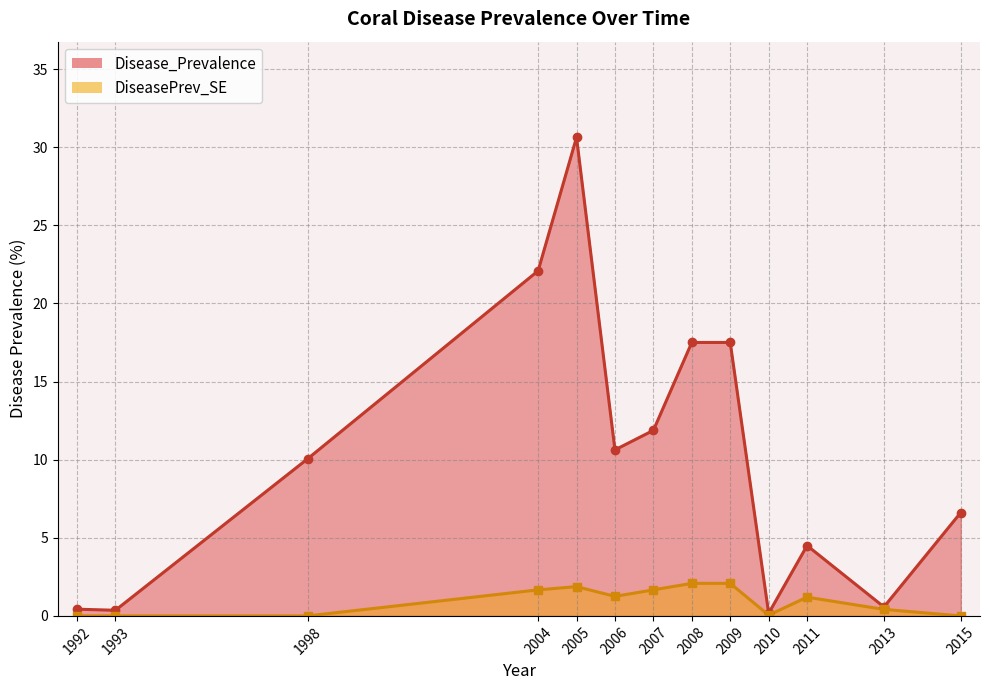

Which series changed the most between 1992 and 2015?

Disease_Prevalence